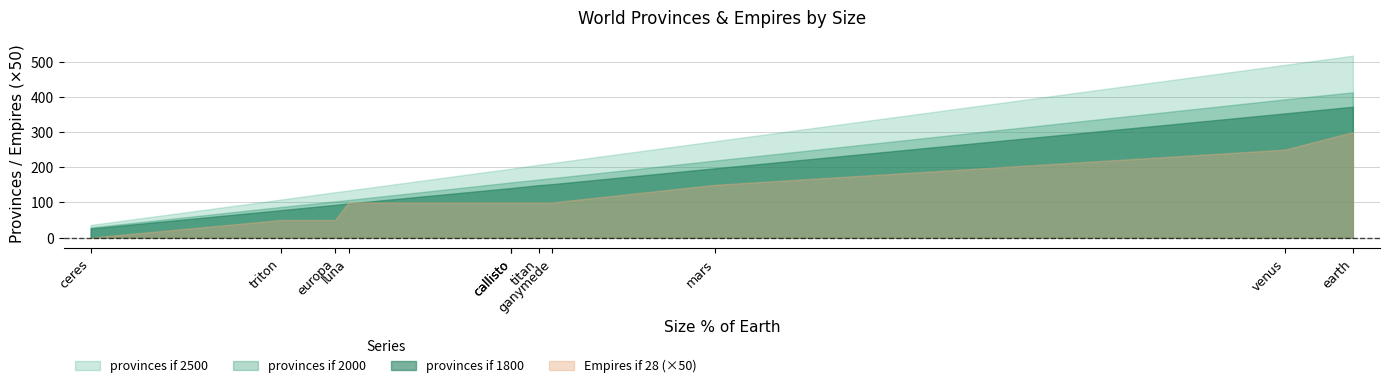

What is the label of the 2nd point from the right?

venus